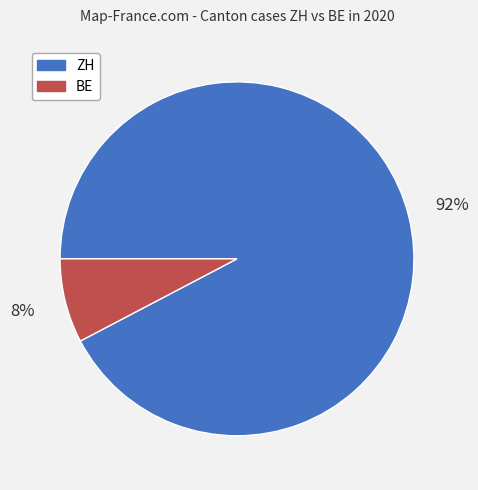

To the nearest percent, what percentage of the pie is ZH?

92%